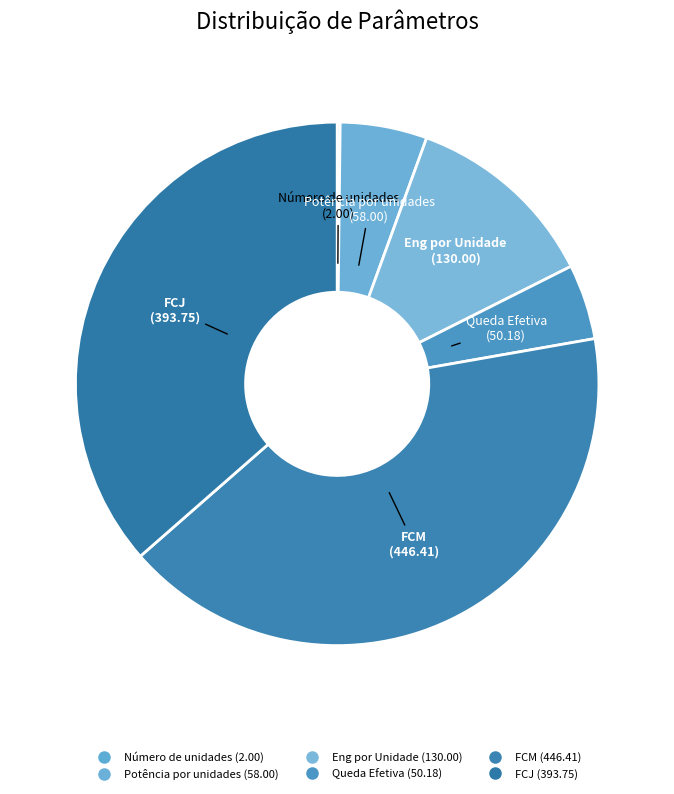

Is it true that FCJ is 43% of the pie?

False